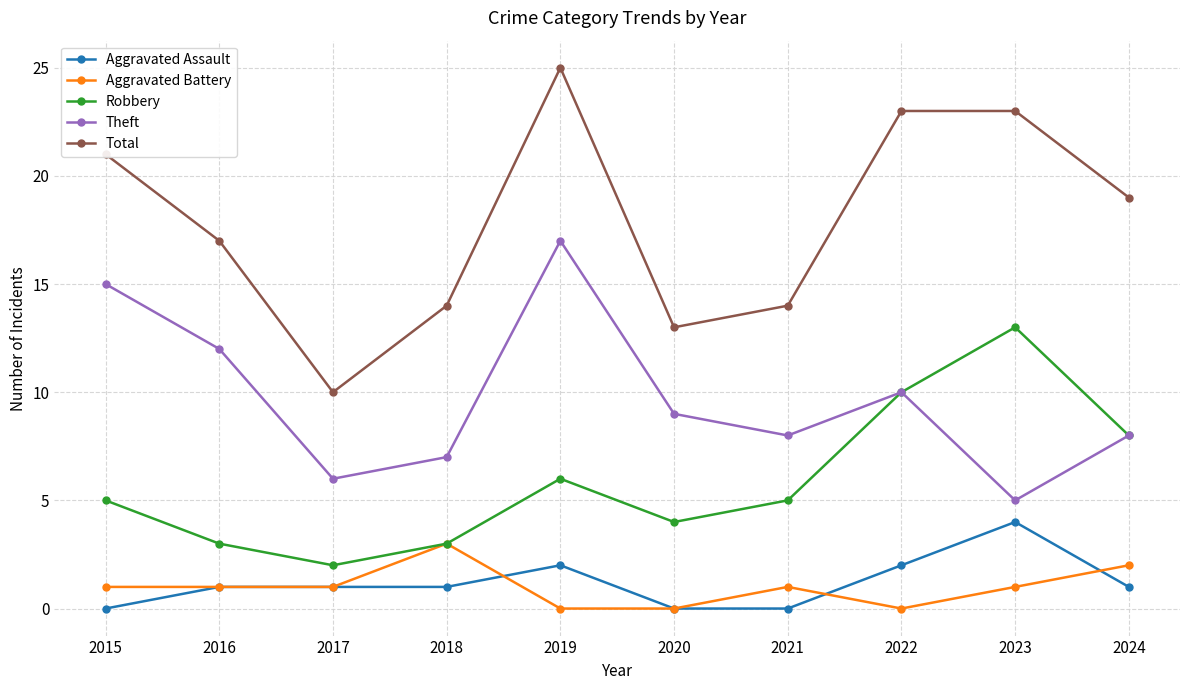

What are all the series names shown in the legend?

Aggravated Assault, Aggravated Battery, Robbery, Theft, Total